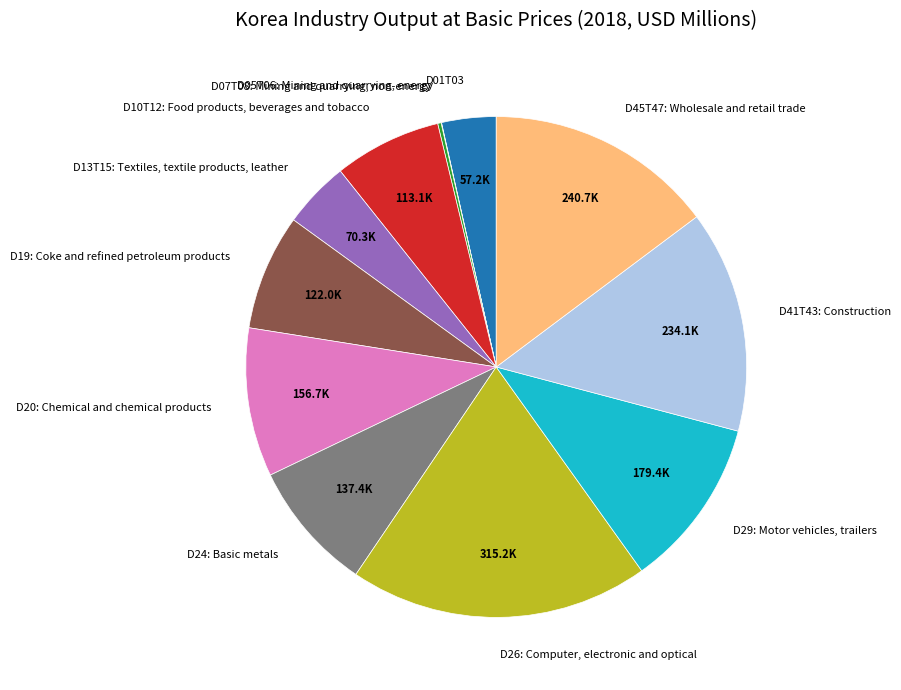

Which slice is the largest?

D26: Computer, electronic and optical